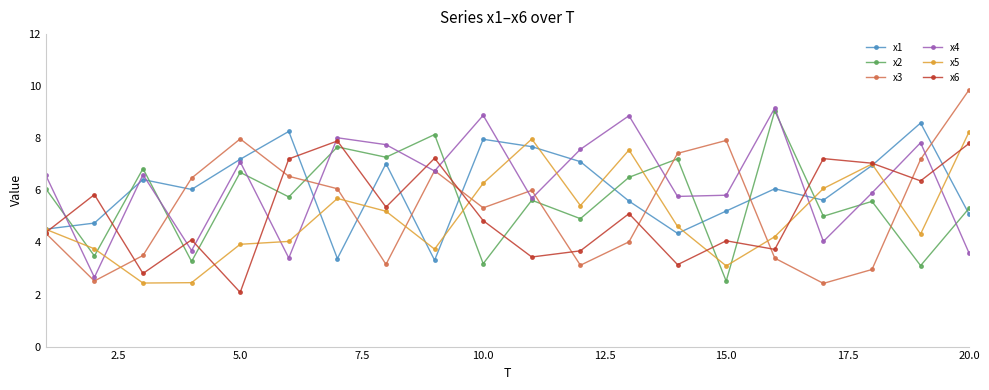

What is the value of the x1 point at the 3rd from the left?

6.4